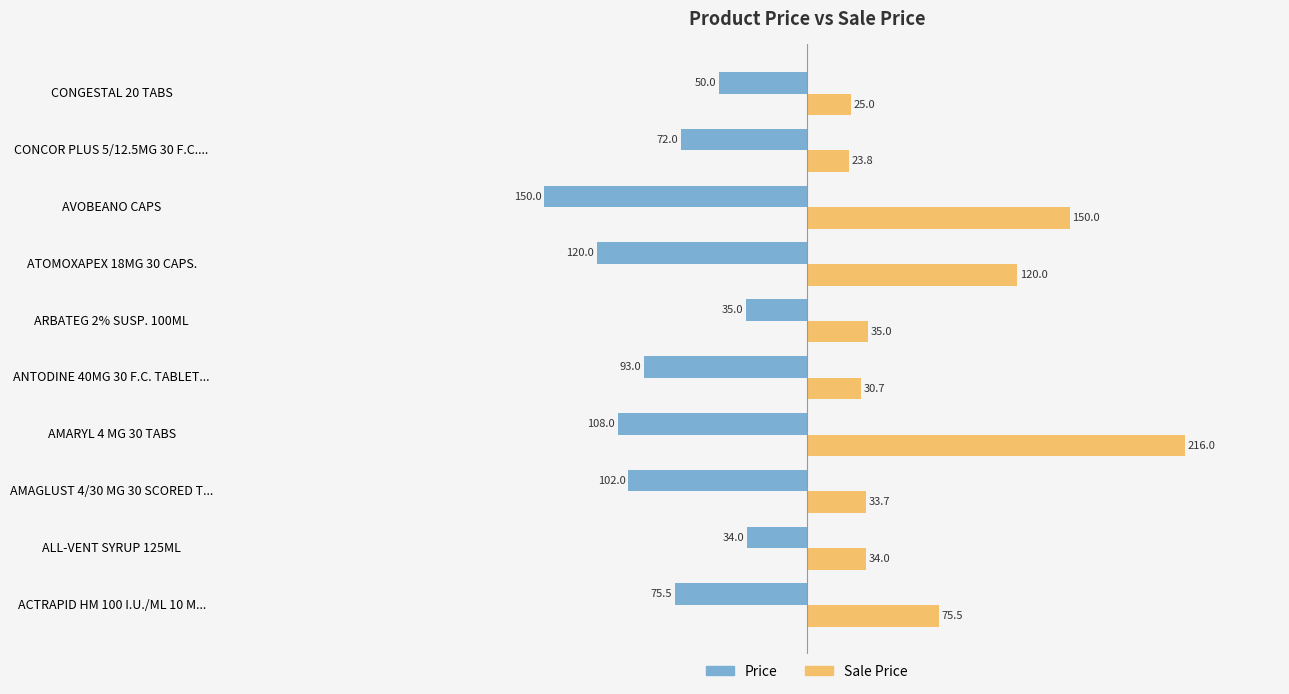

Rank the categories by Price value from highest to lowest.

ALL-VENT SYRUP 125ML, ARBATEG 2% SUSP. 100ML, CONGESTAL 20 TABS, CONCOR PLUS 5/12.5MG 30 F.C...., ACTRAPID HM 100 I.U./ML 10 M..., ANTODINE 40MG 30 F.C. TABLET..., AMAGLUST 4/30 MG 30 SCORED T..., AMARYL 4 MG 30 TABS, ATOMOXAPEX 18MG 30 CAPS., AVOBEANO CAPS